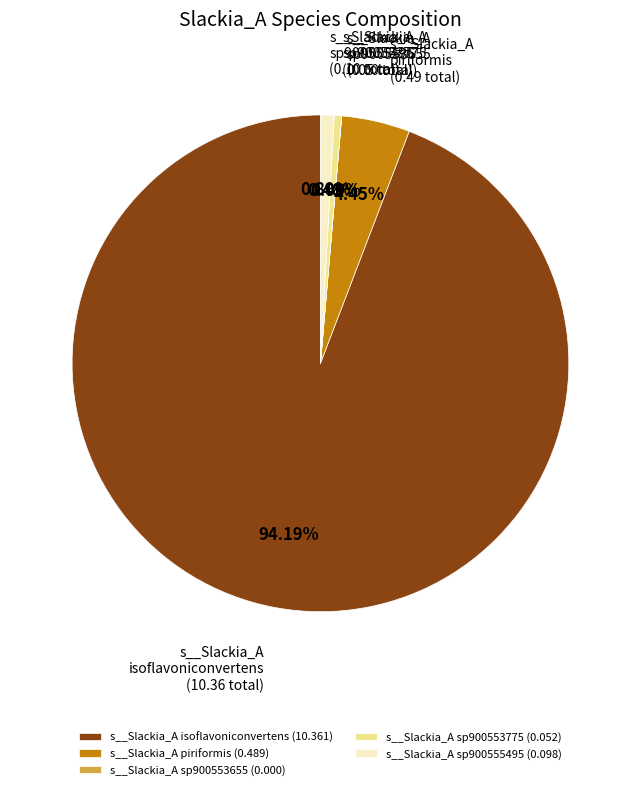

Do s__Slackia_A piriformis (0.489) and s__Slackia_A sp900555495 (0.098) together represent more than half of the pie?

No